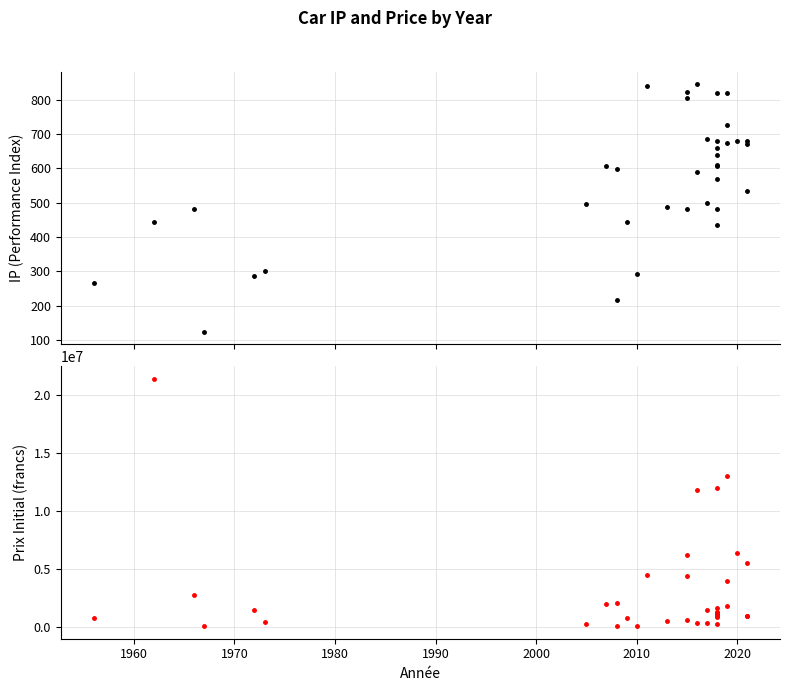

Rank the series by their average value, from highest to lowest.

prix_initial, ip